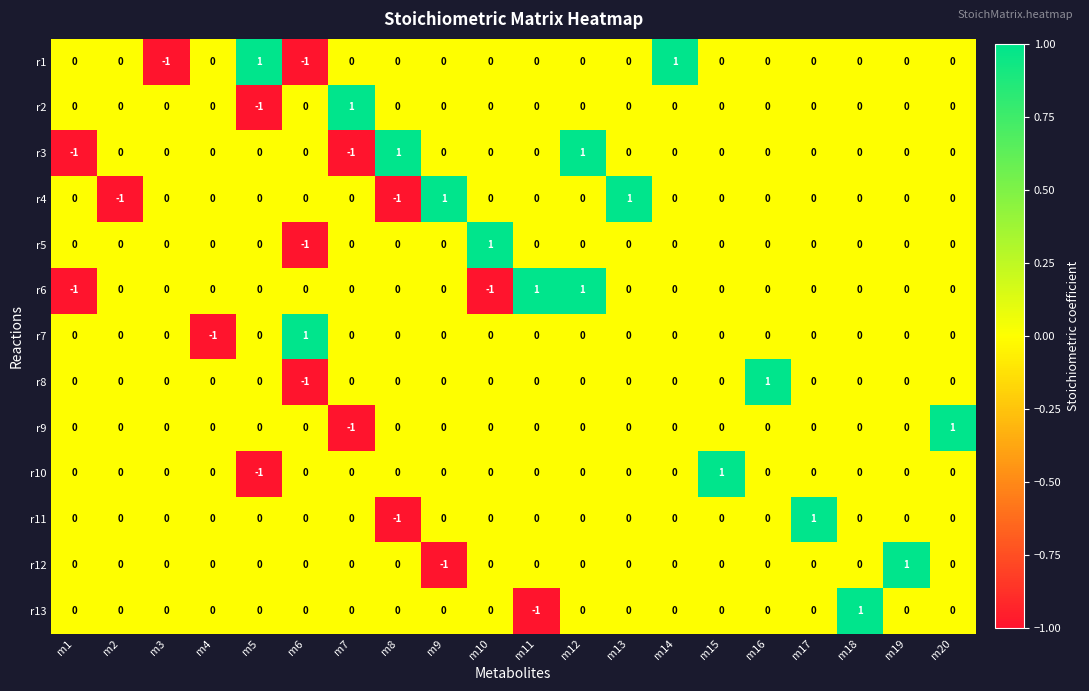

Which category has the highest value in the r5 series?

m10